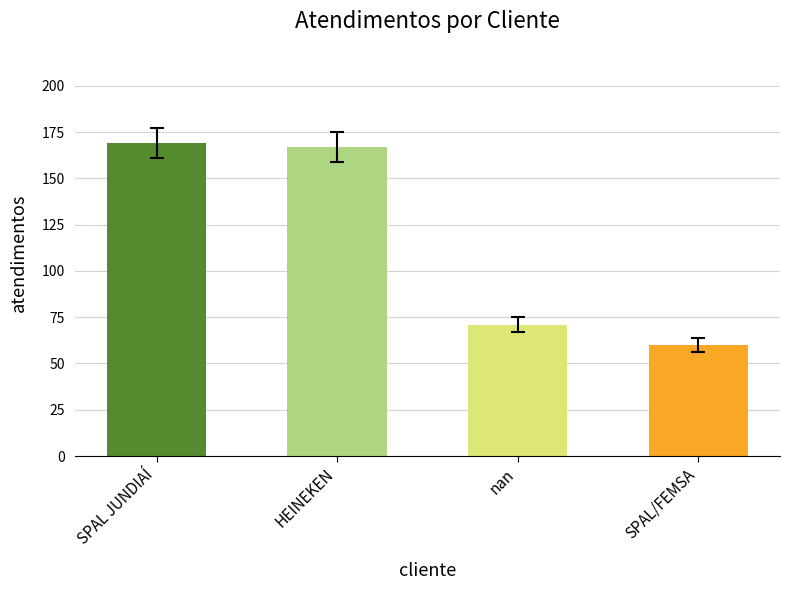

What is the difference between the second highest and minimum values?

107